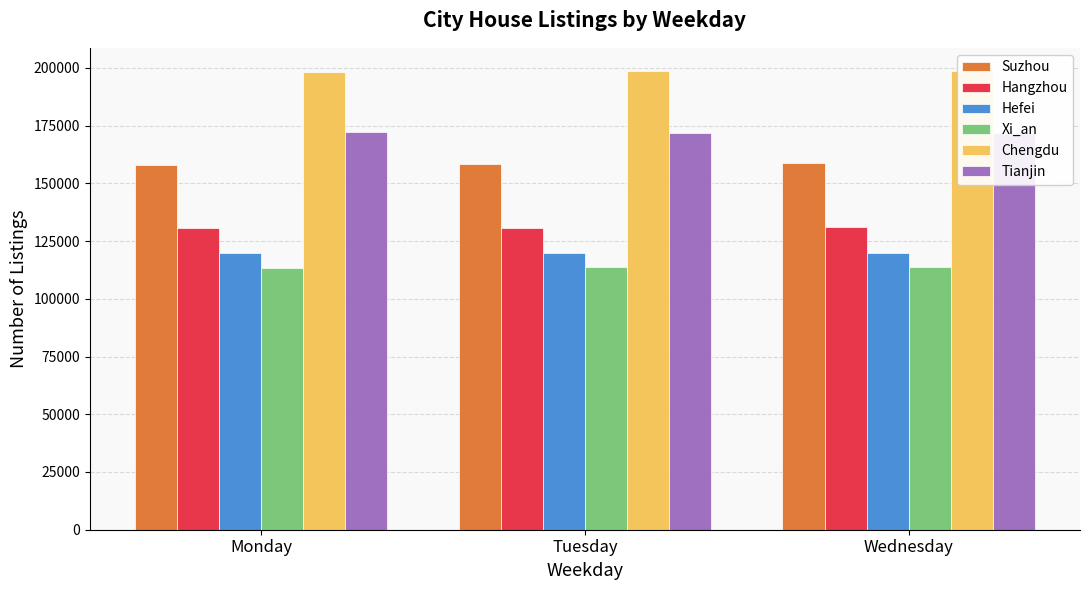

Where is Xi_an nearest to the value 113700?

Tuesday